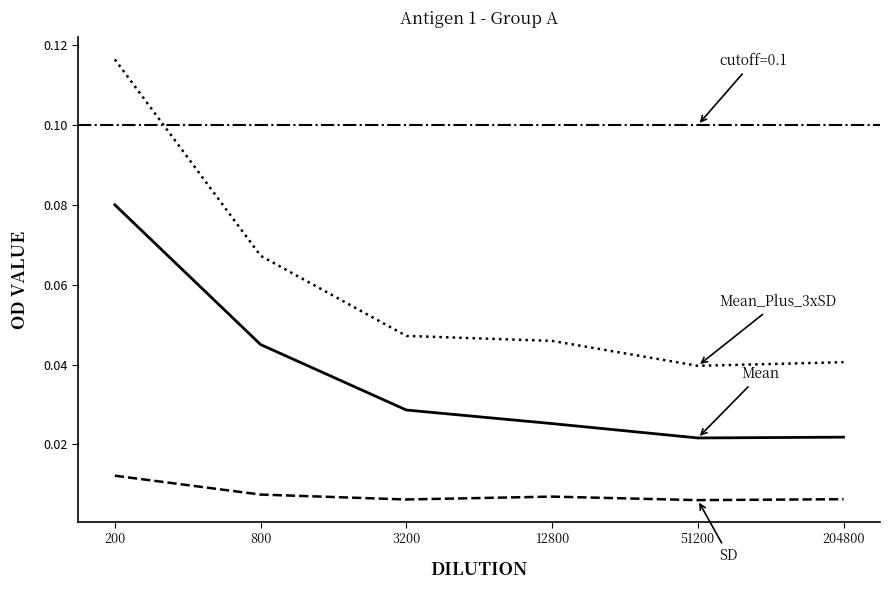

At which category does SD reach its first local peak?

12800